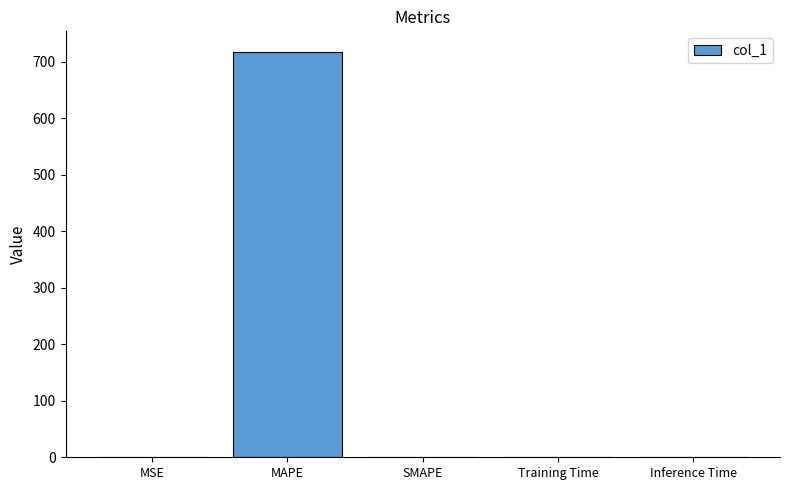

True or false: the data shows 949.0 at MAPE.

False